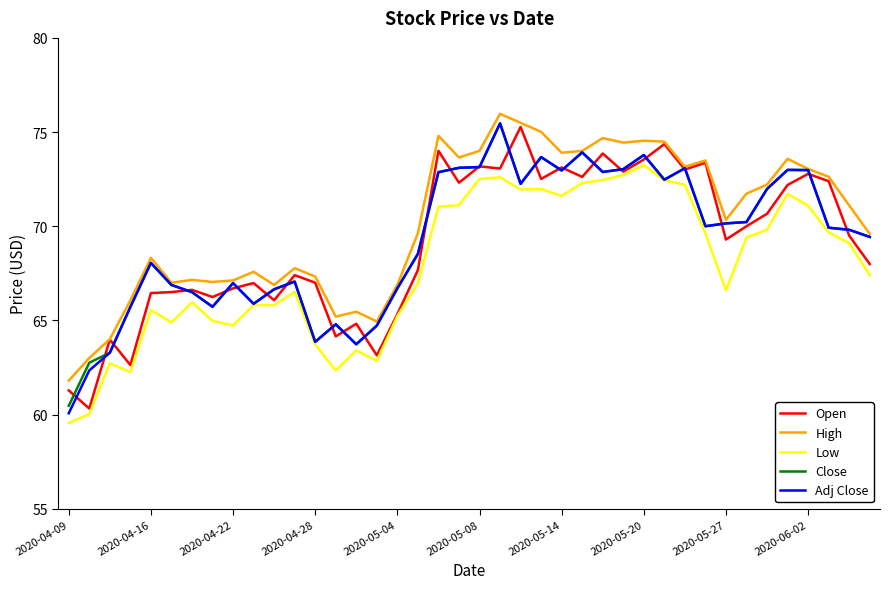

What is the highest value of the Low series?

73.2